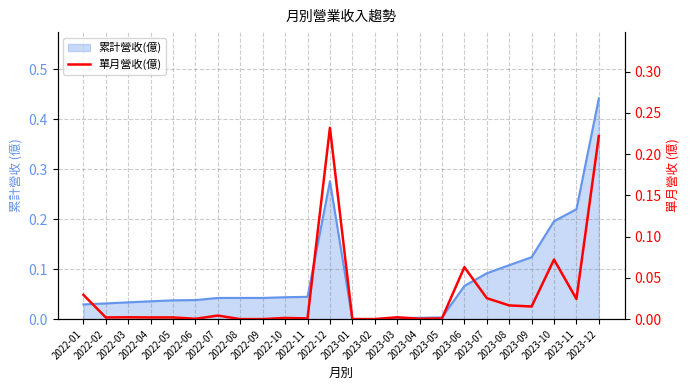

At which category does the data reach its first local valley?

2022-02